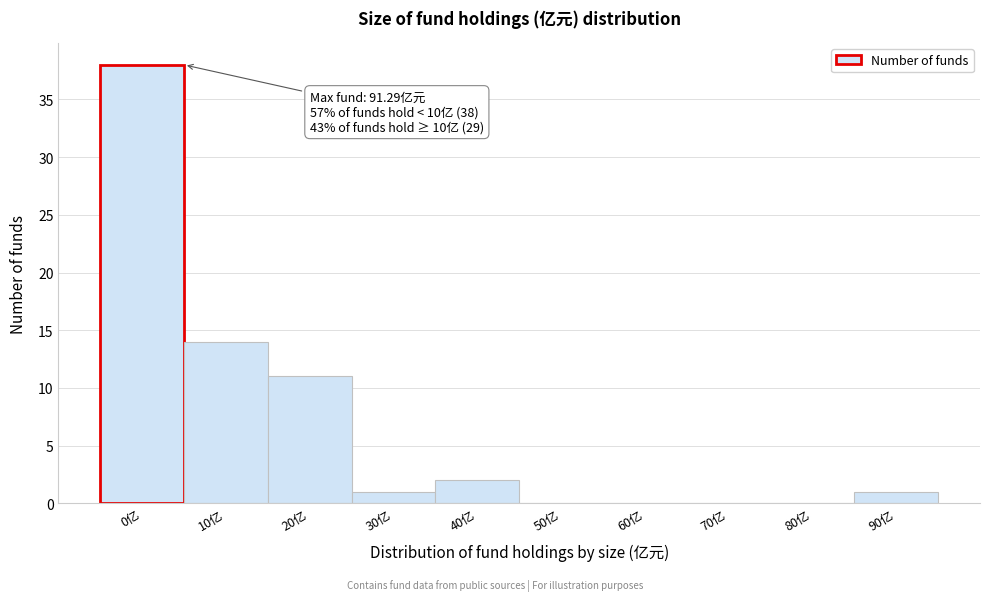

Reading left to right, what are all the values shown in this chart?

0亿=38	10亿=14	20亿=11	30亿=1	40亿=2	50亿=0	60亿=0	70亿=0	80亿=0	90亿=1